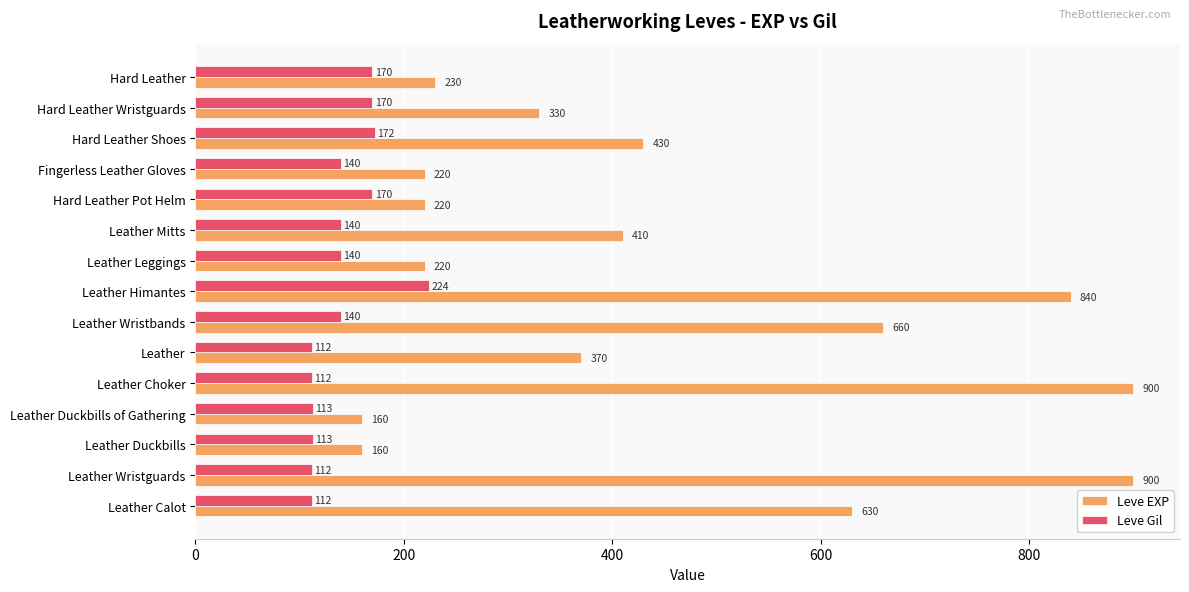

List the series in order of their overall mean, lowest first.

Leve Gil, Leve EXP